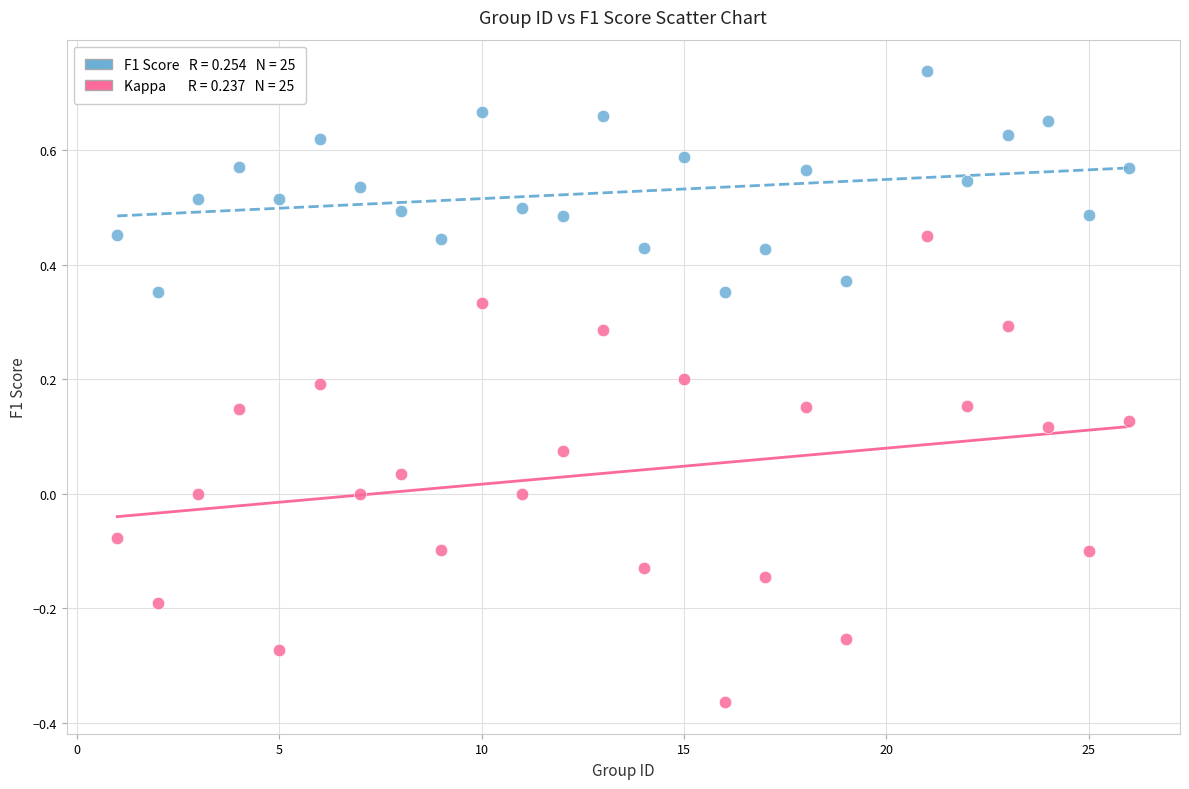

Across all data points, what is the range of Y values (max minus min)?

1.1